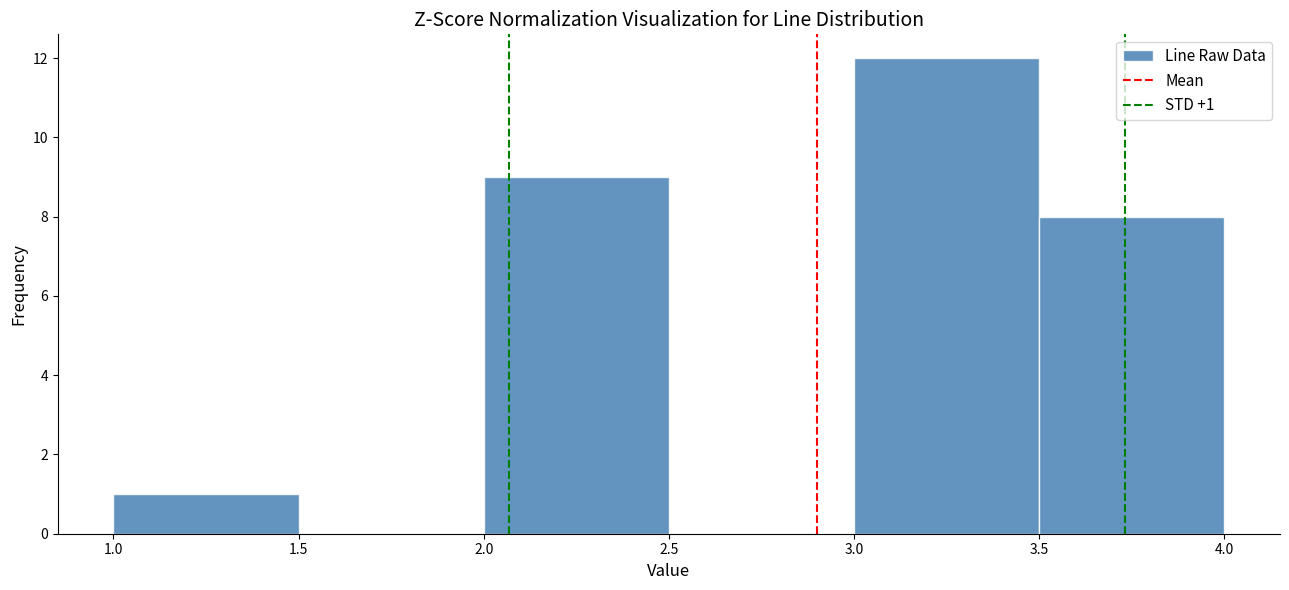

Over which range of the x-axis is the bar tallest?

3.0 to 3.5